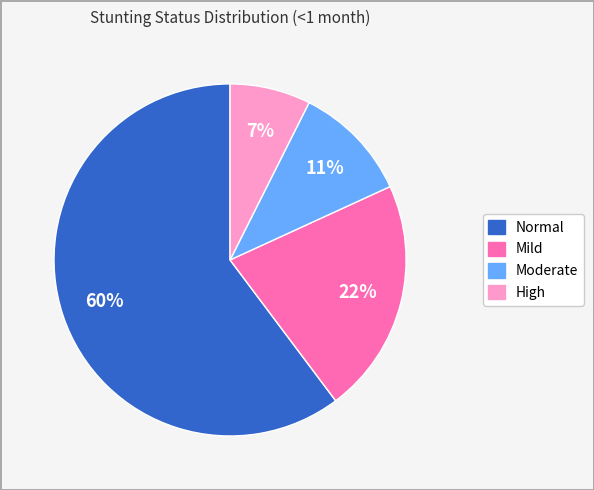

To the nearest percent, what is the difference between the largest and smallest slice percentages?

53%